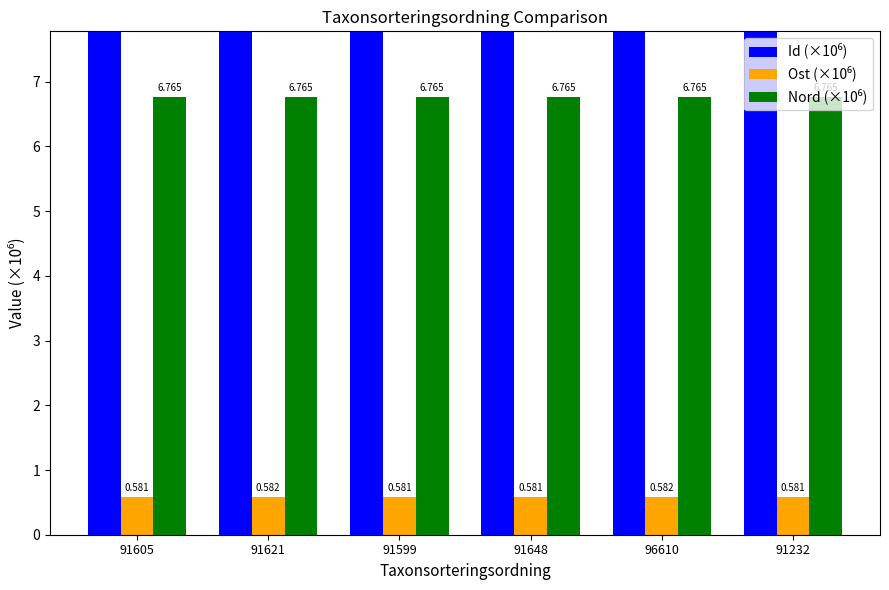

What are all the series names shown in the legend?

Id (×10⁶), Ost (×10⁶), Nord (×10⁶)